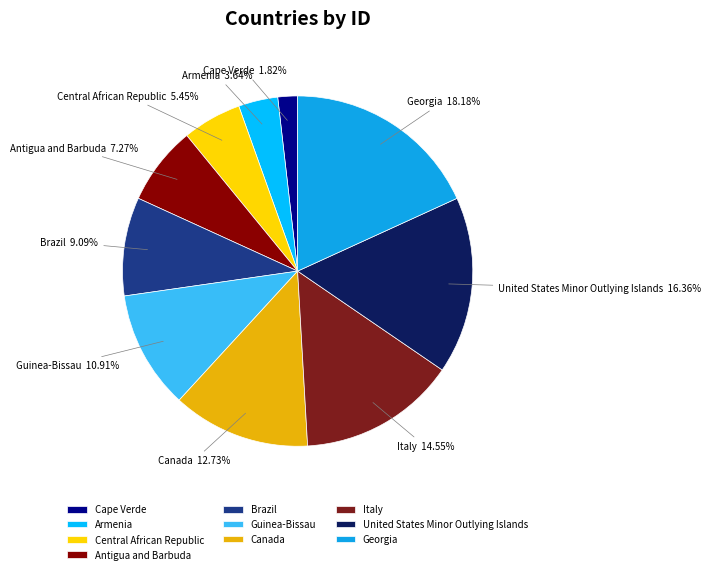

Is it true that Antigua and Barbuda is 22% of the pie?

False